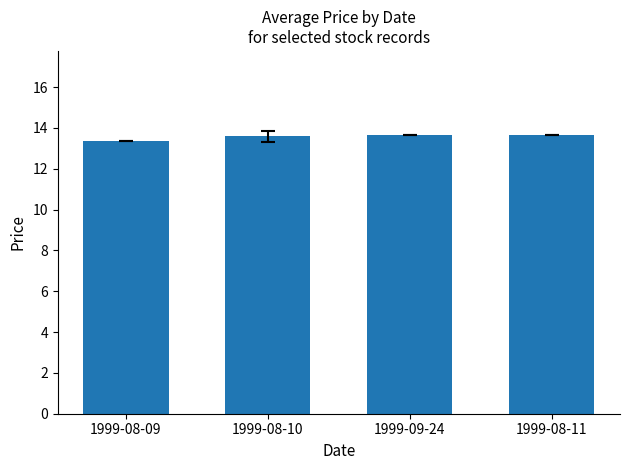

What is the change in value from 1999-08-09 to 1999-08-10?

+0.3